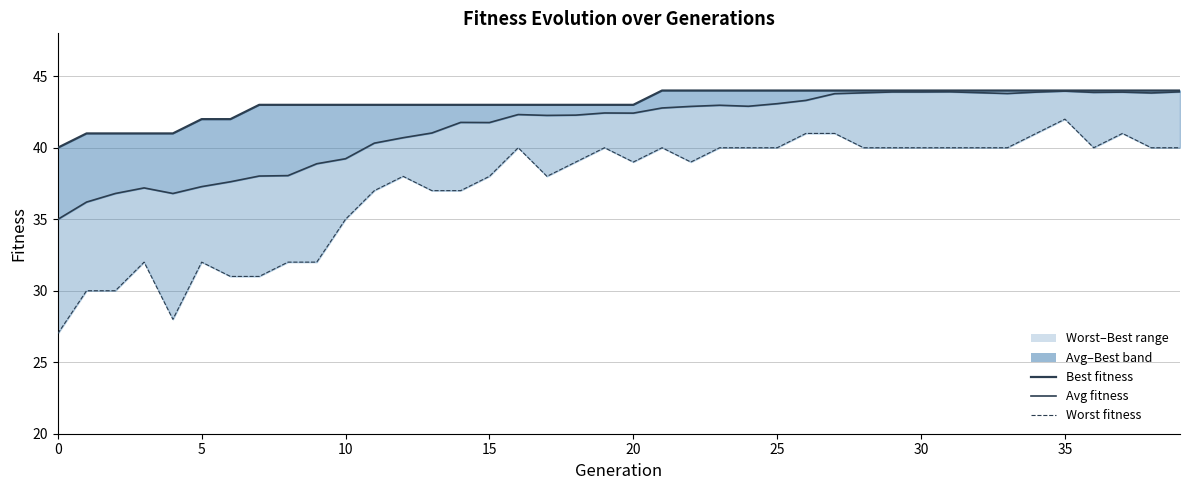

What is the greatest value displayed?

44.0